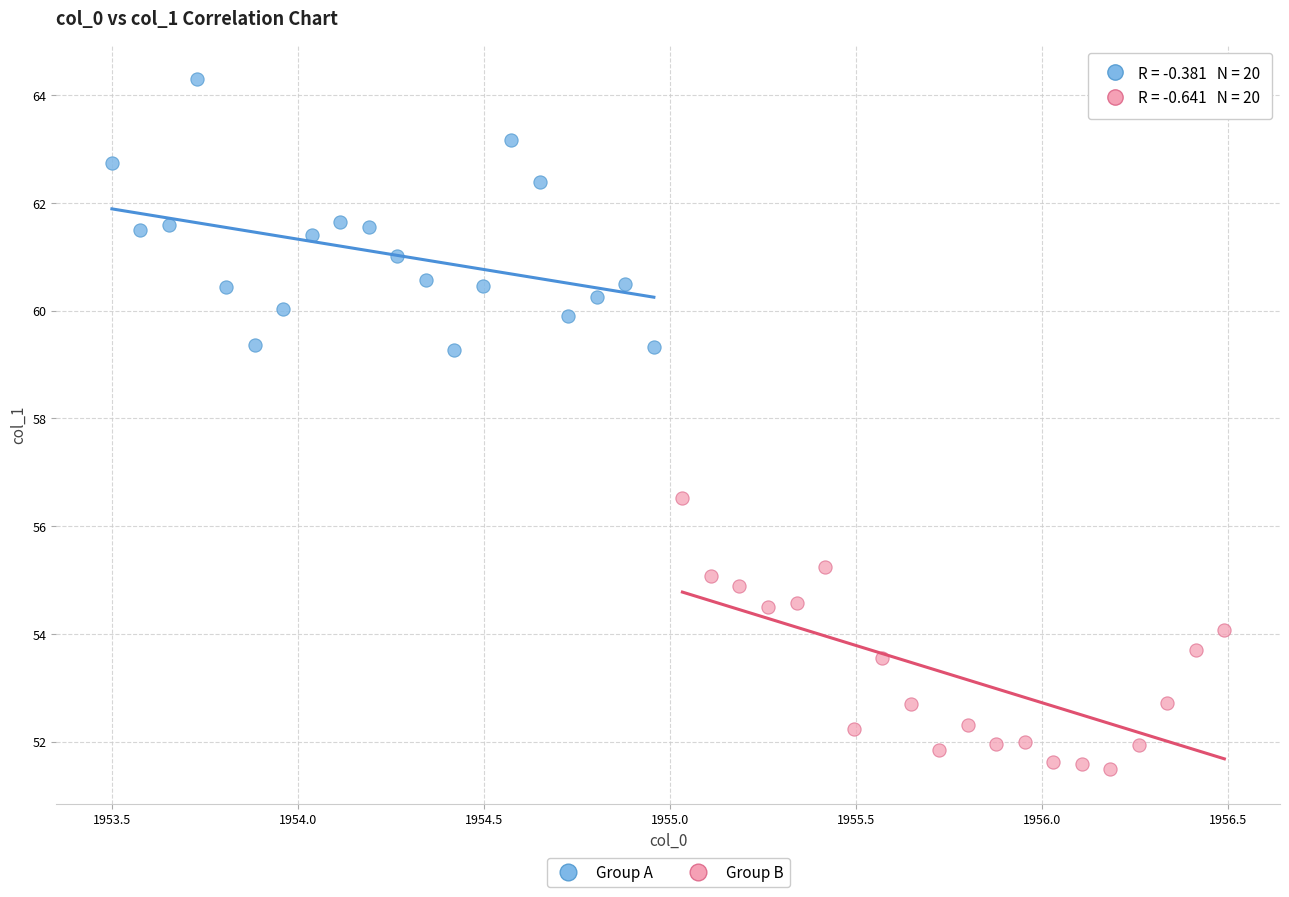

What are all the series names shown in the legend?

Group A, Group B